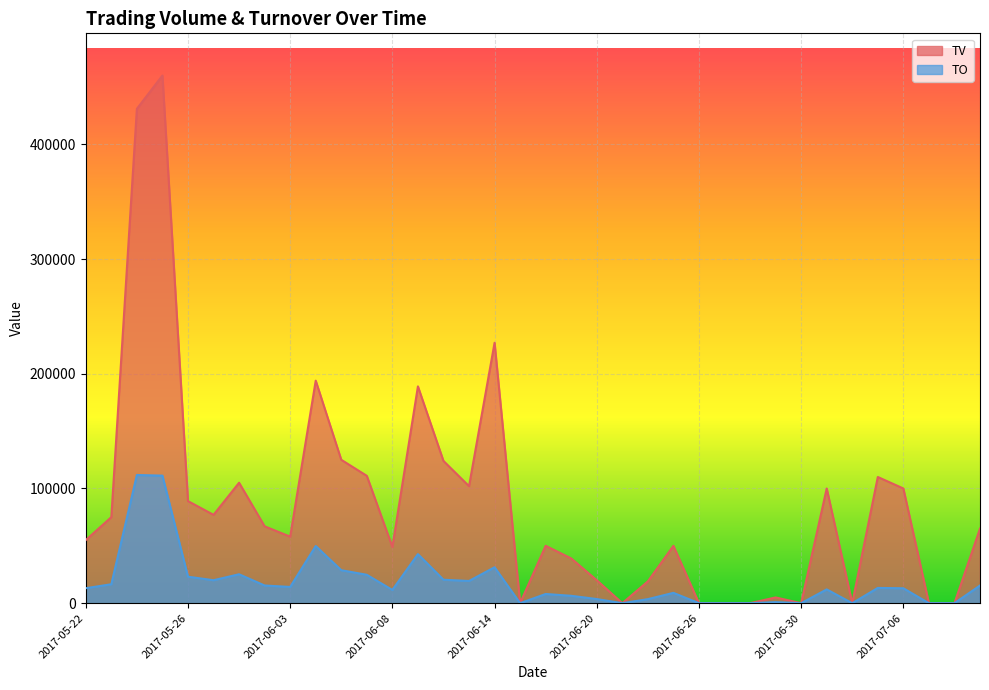

Between 2017-06-07 and 2017-07-10, which is larger?

2017-06-07